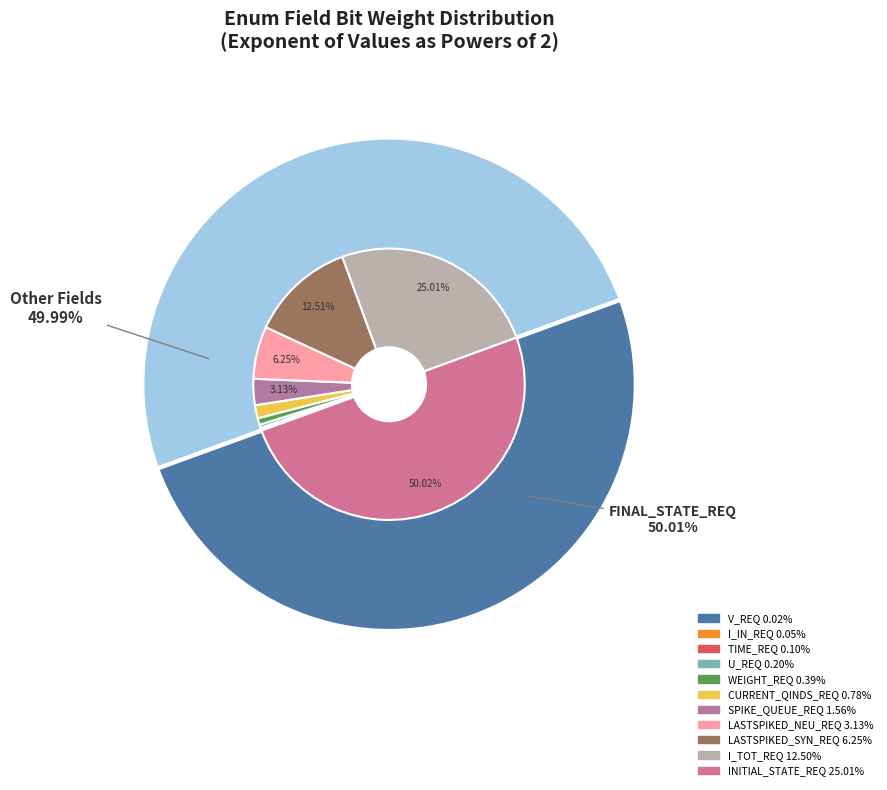

Rank the categories by value from lowest to highest.

V_REQ, I_IN_REQ, TIME_REQ, U_REQ, WEIGHT_REQ, CURRENT_QINDS_REQ, SPIKE_QUEUE_REQ, LASTSPIKED_NEU_REQ, LASTSPIKED_SYN_REQ, I_TOT_REQ, INITIAL_STATE_REQ, FINAL_STATE_REQ